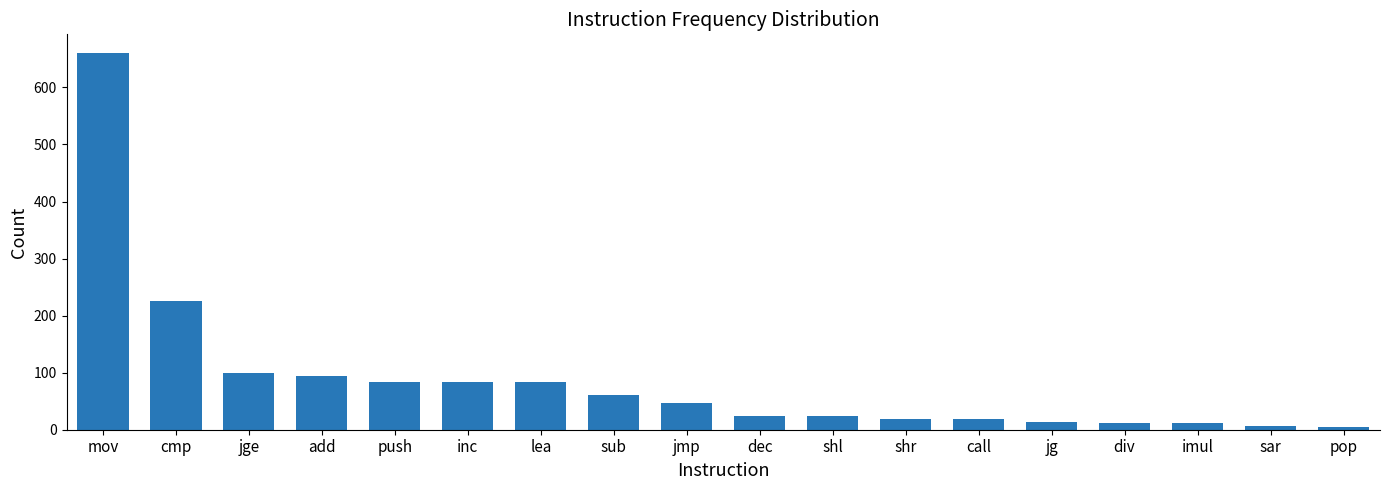

Count the number of data series in this chart.

1